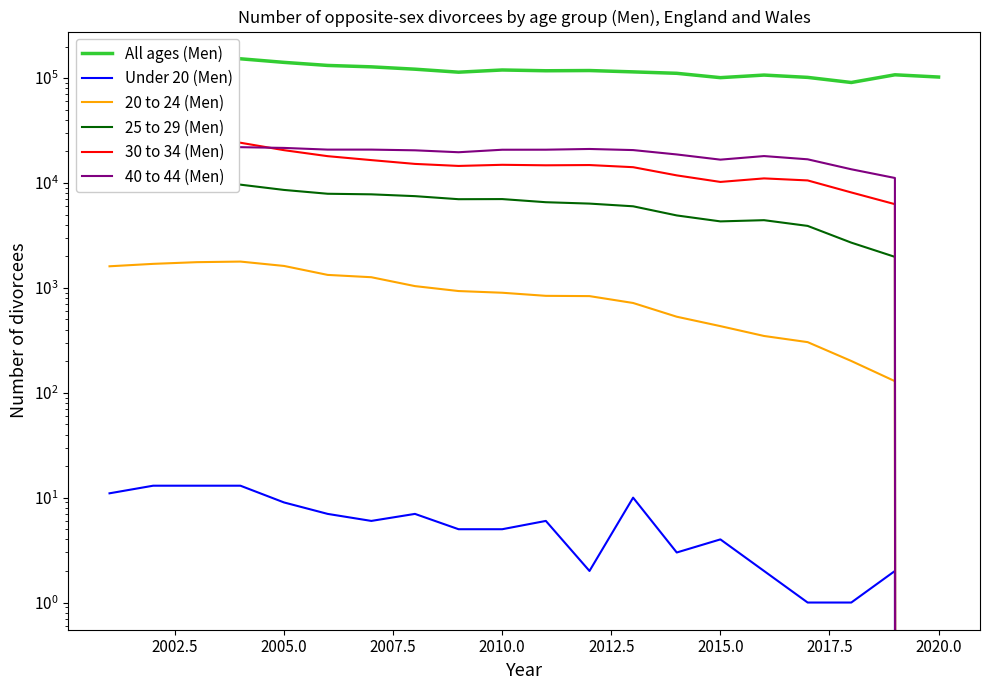

Does the chart display data point markers on the line(s)?

No